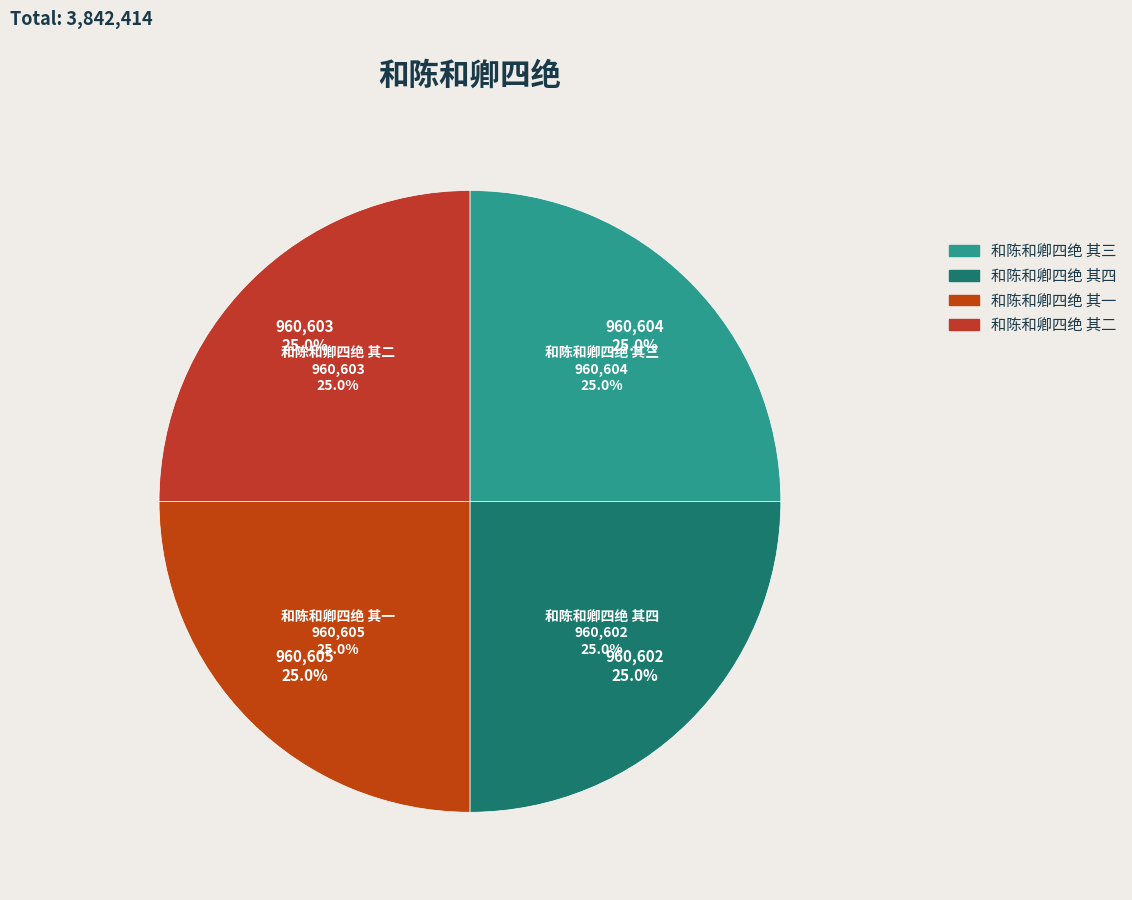

To the nearest percent, what percentage of the pie is 和陈和卿四绝 其二?

25%